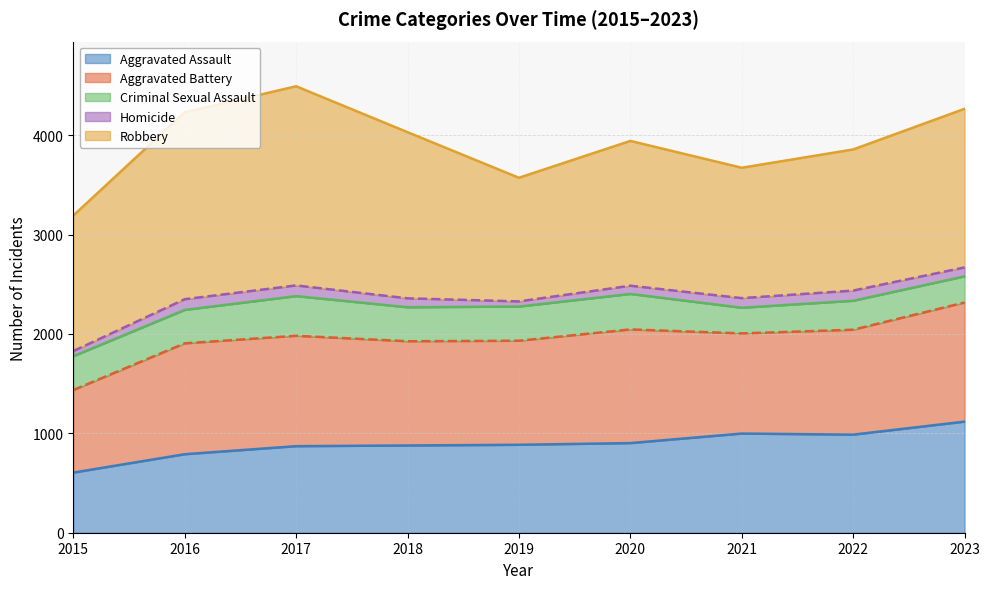

Where is Robbery nearest to the value 1624?

2023